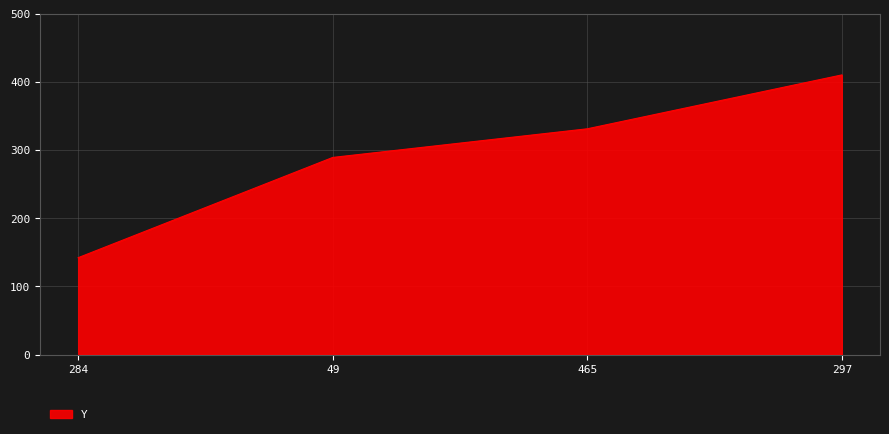

Is it true that the value at 297 is 711?

False